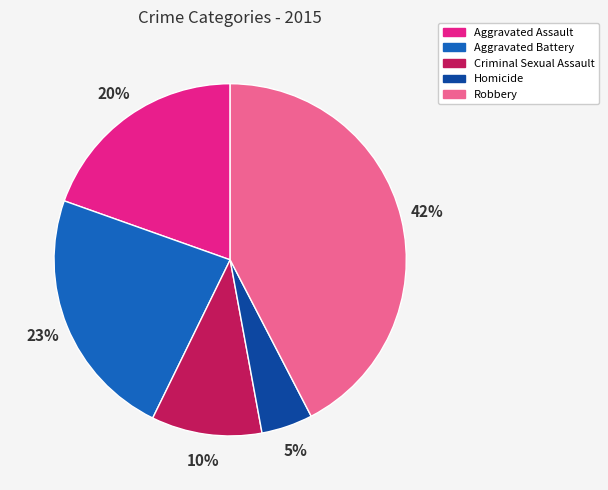

What is the largest slice in the pie chart?

Robbery